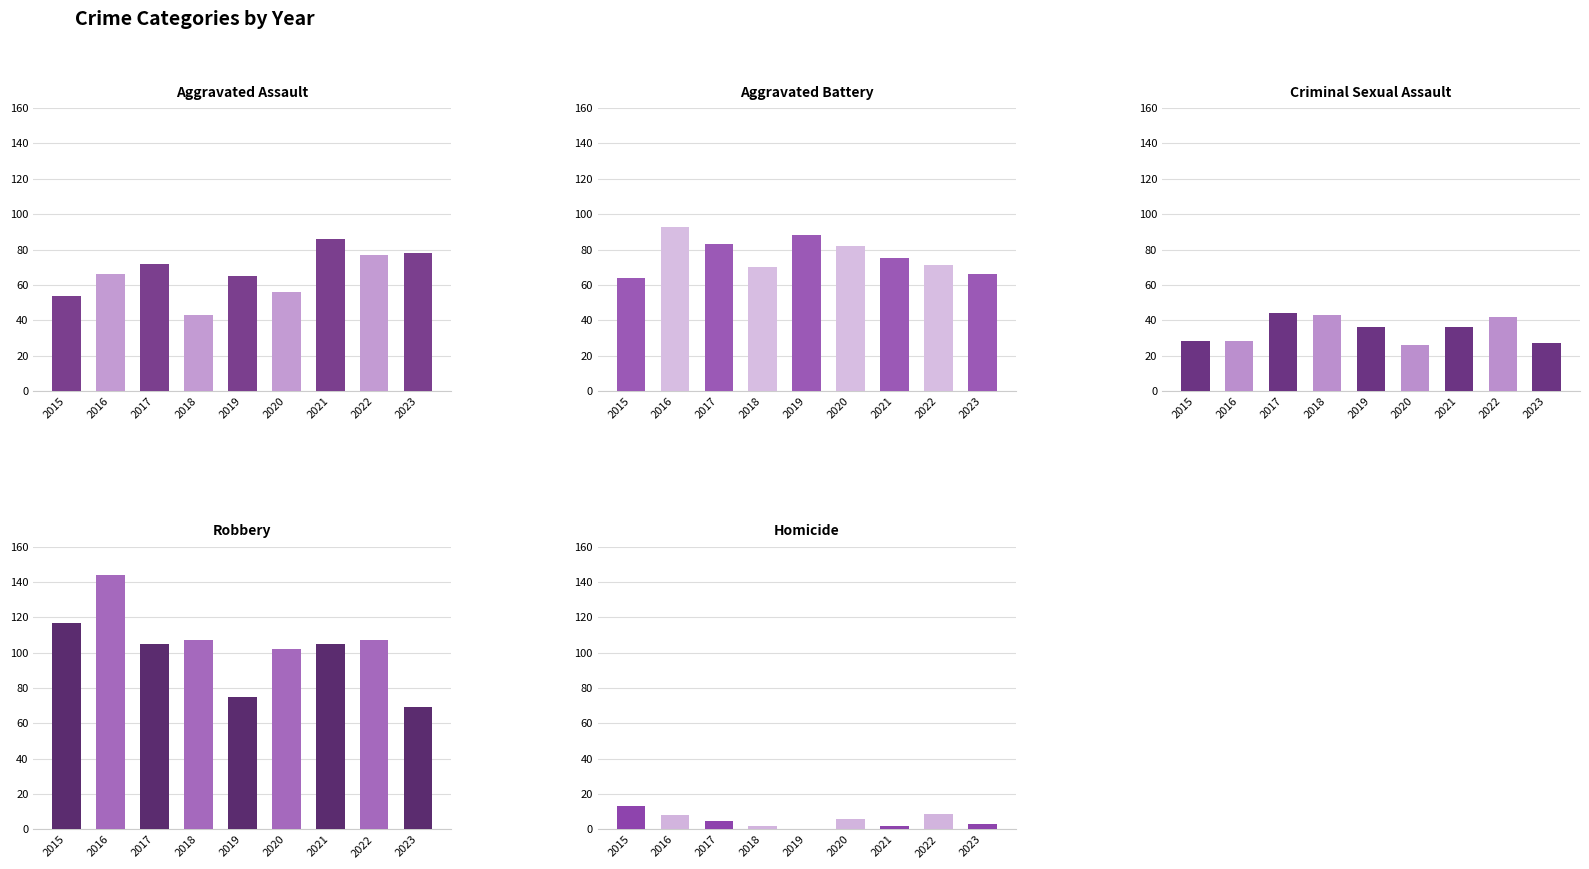

What is the average value of the Aggravated Battery series?

77